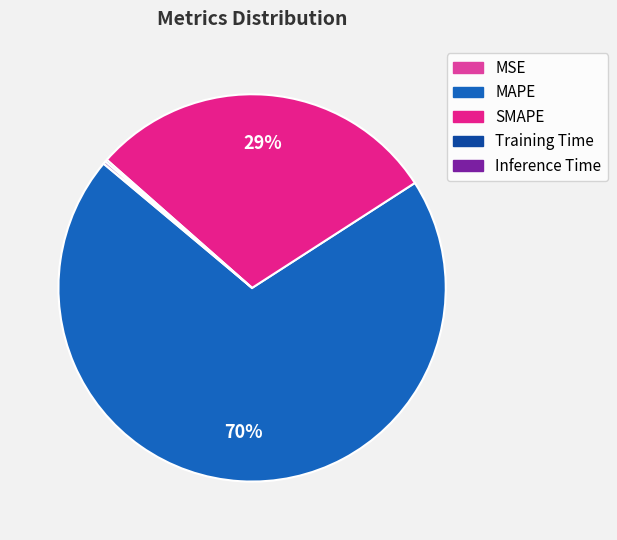

The MAPE slice represents 70% of the pie. True or false?

True